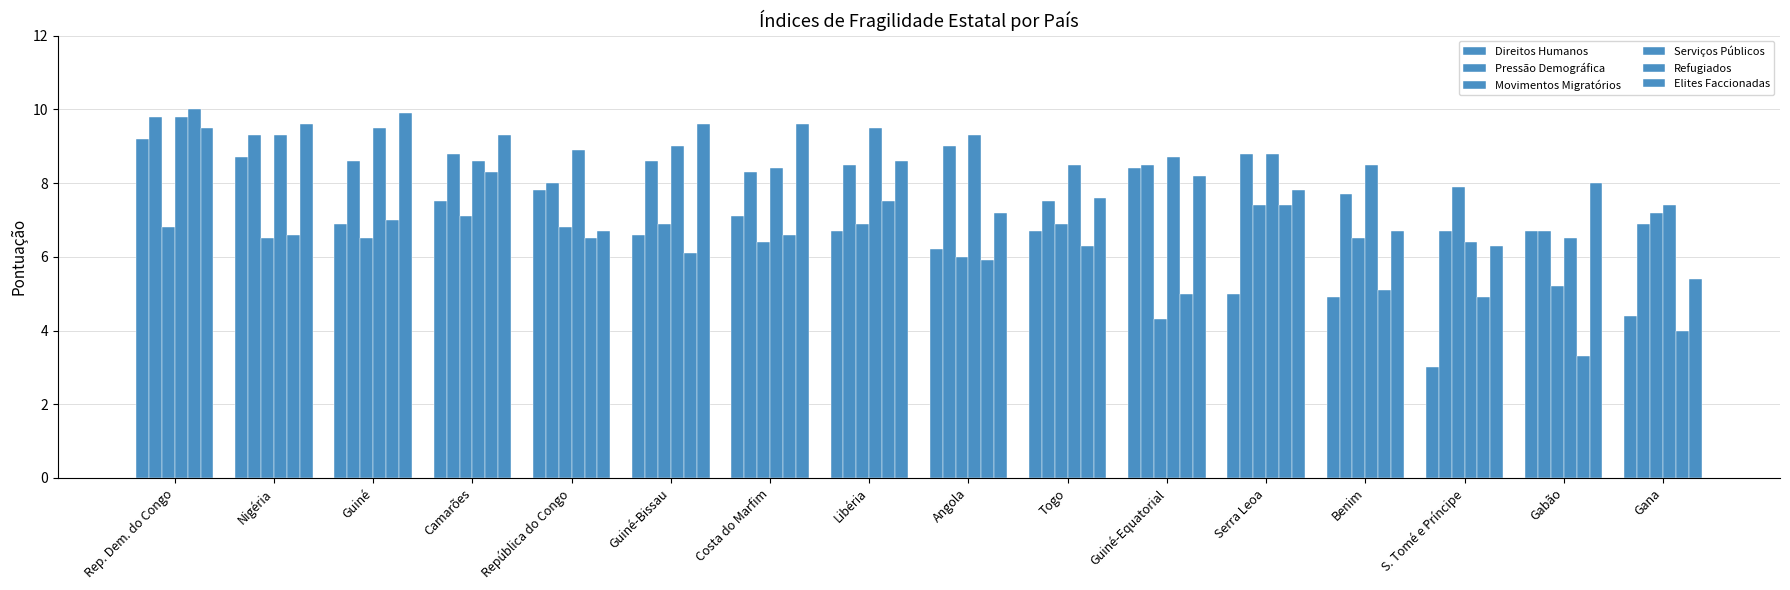

How many groups of bars are there?

16